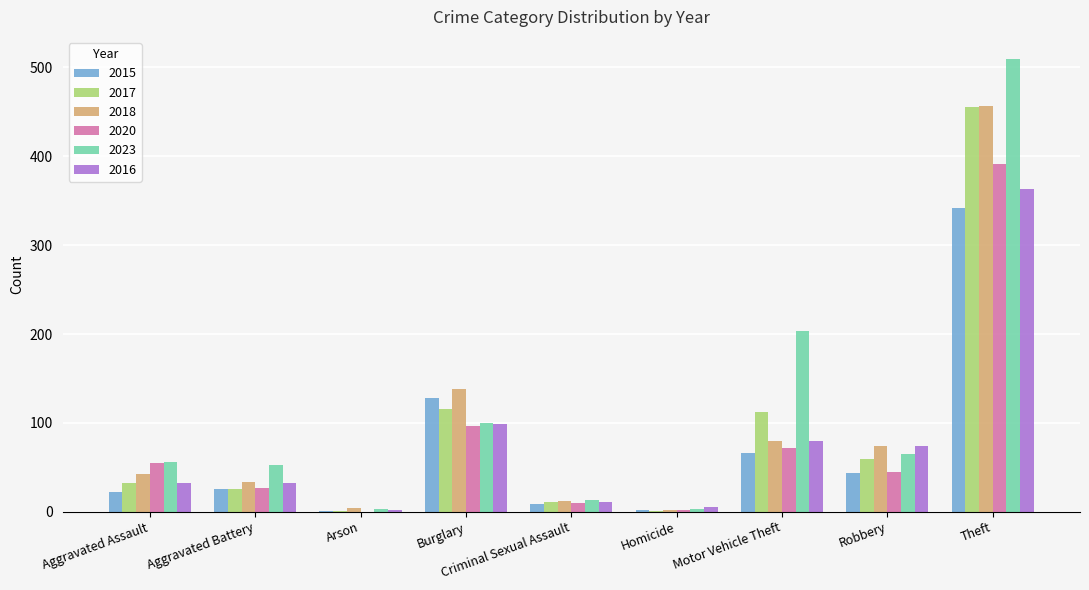

The 2015 series shows 66 at Motor Vehicle Theft. True or false?

True